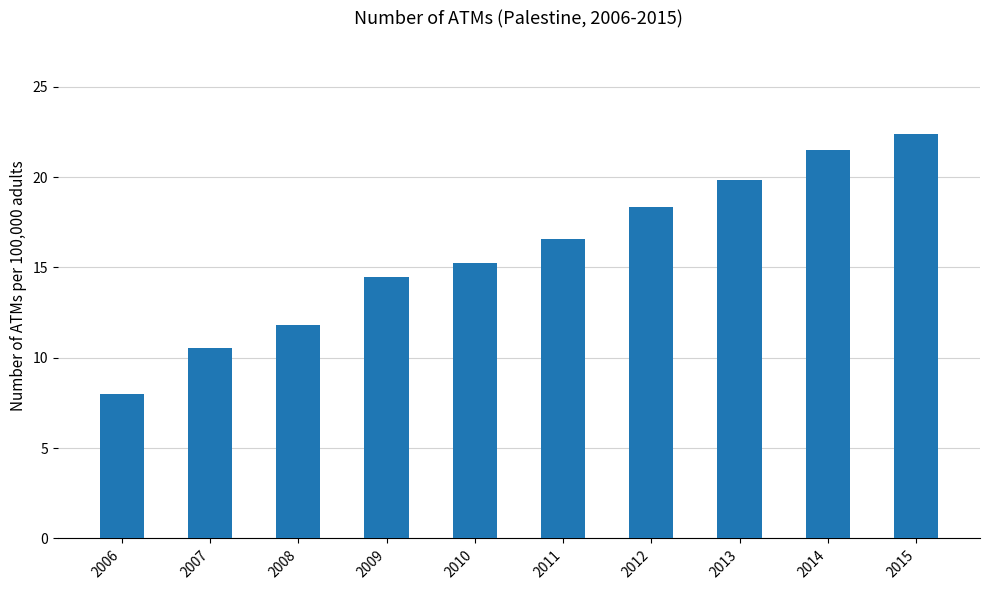

Is it true that the value at 2009 is 3.1?

False